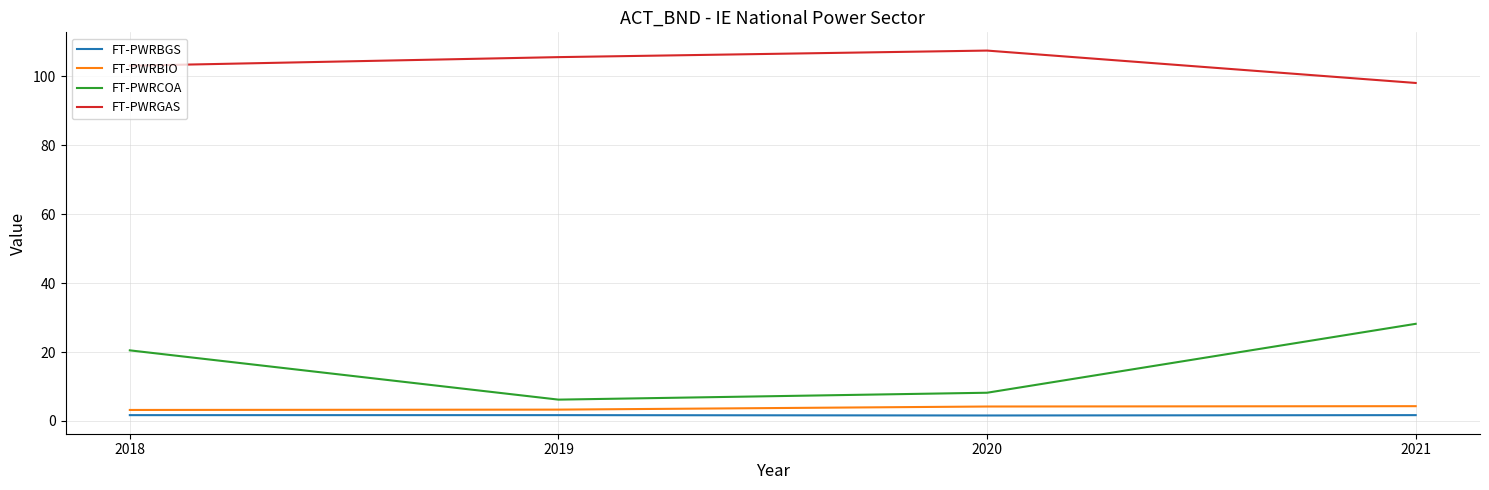

Is the value of FT-PWRBGS at 2020 greater than the value of FT-PWRCOA at 2018?

No